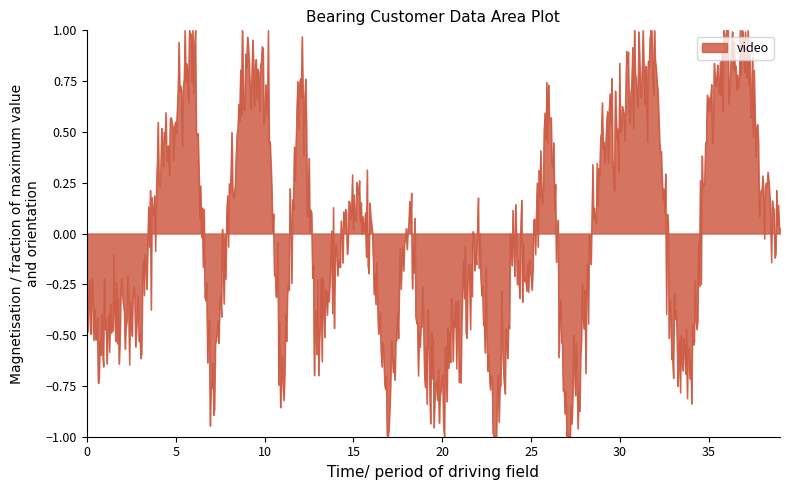

What is the difference between the maximum and minimum values?

2.0